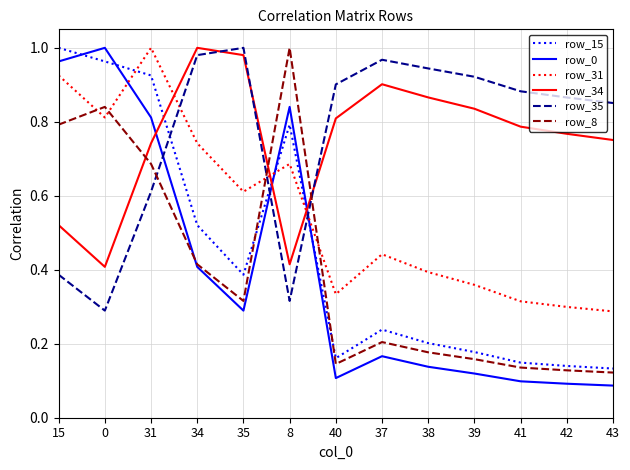

What position from the right is 41?

3